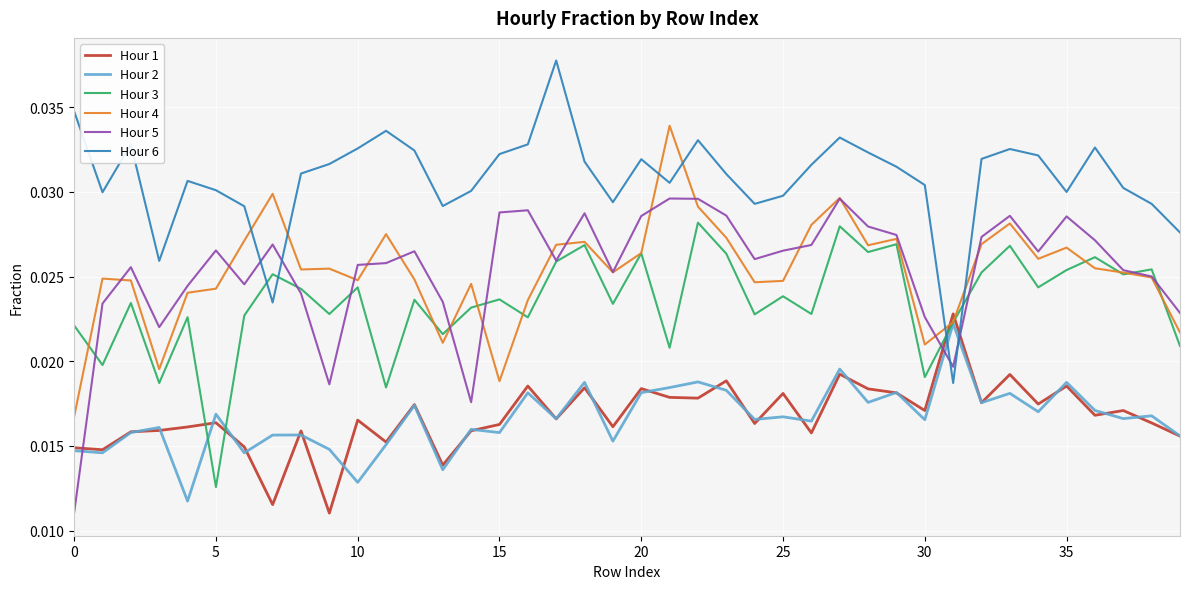

Which series has the largest total across all categories?

Hour 6